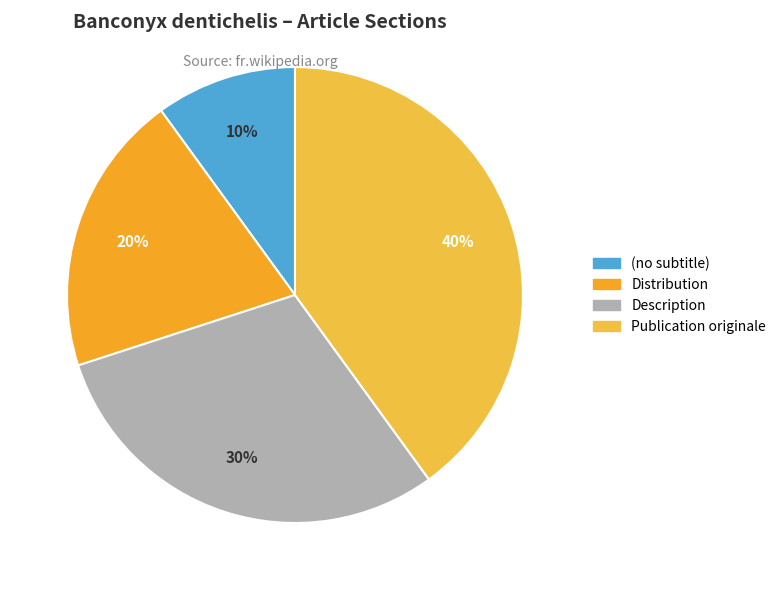

What is the largest slice in the pie chart?

Publication originale